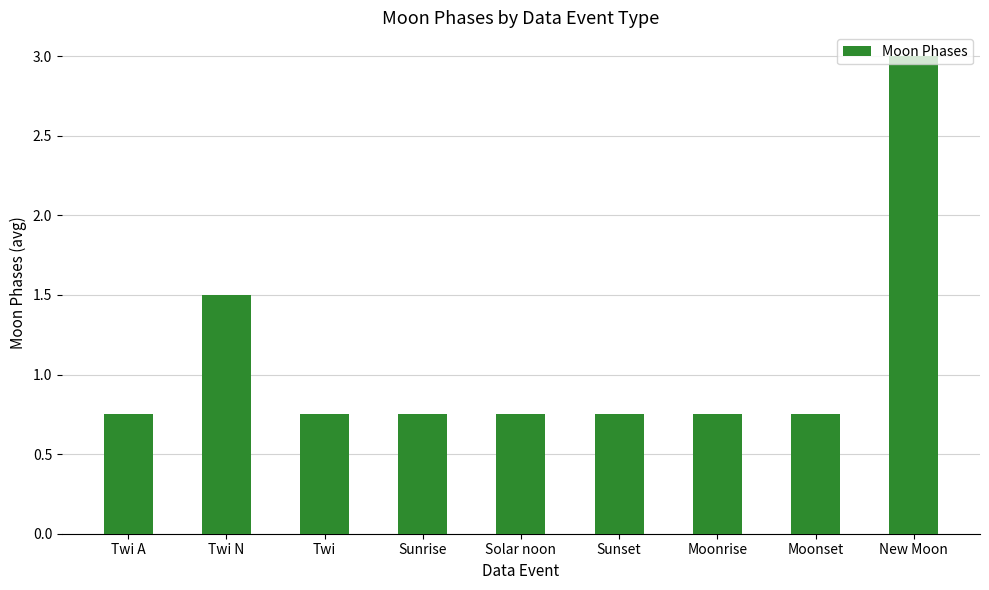

What is the sum of all values?

9.8